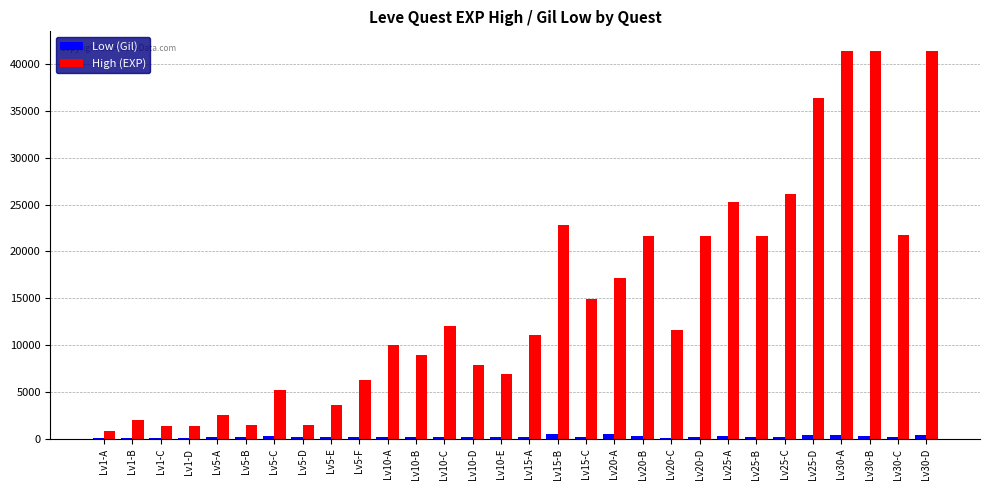

Where does the Low (Gil) series first go above 191?

Lv5-C